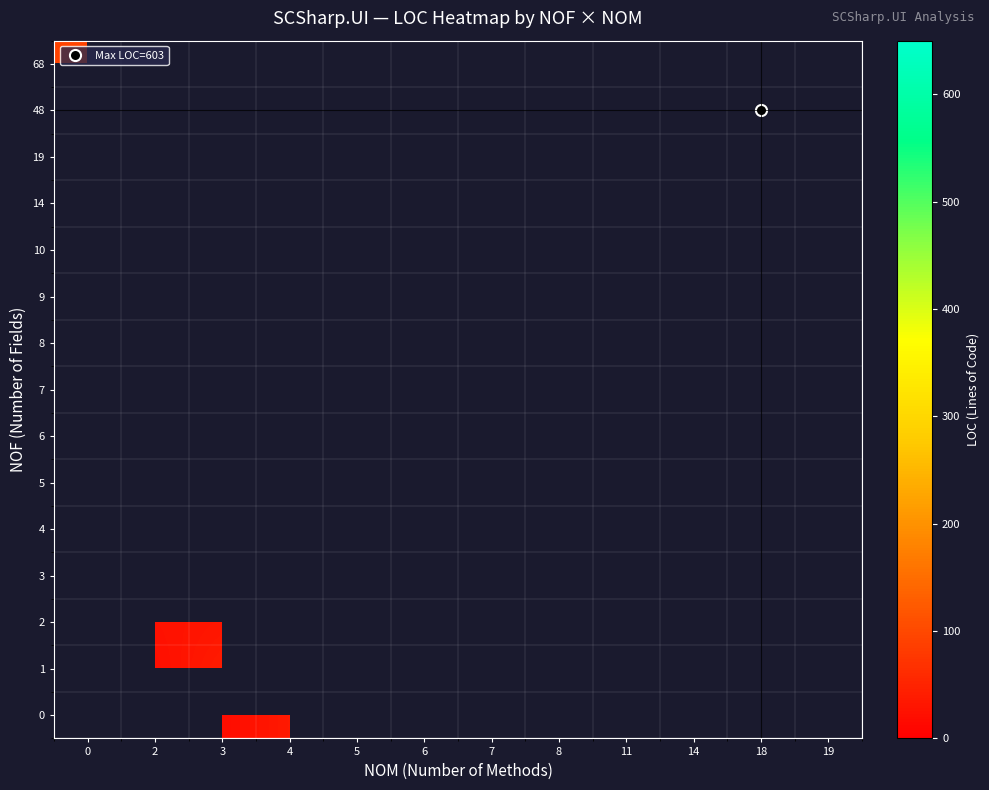

Count the number of categories in the chart.

12